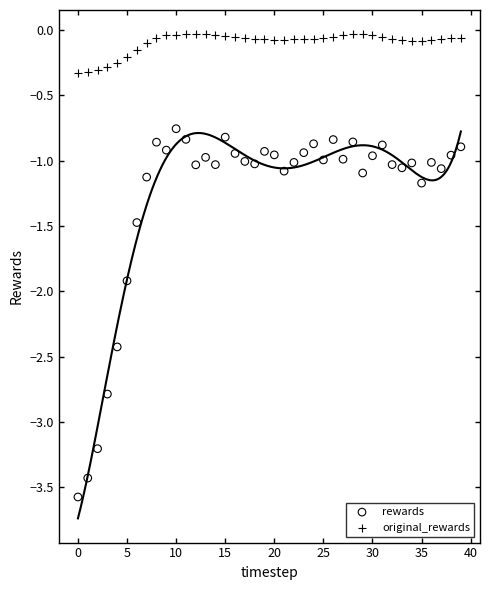

Across all data points, what is the range of Y values (max minus min)?

3.5